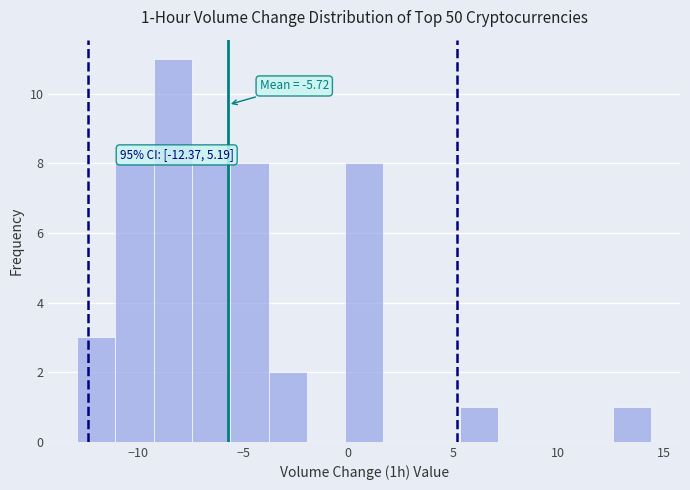

Around what value on the x-axis is the tallest bar? Give the approximate position of its centre, as read against the axis.

-8.5